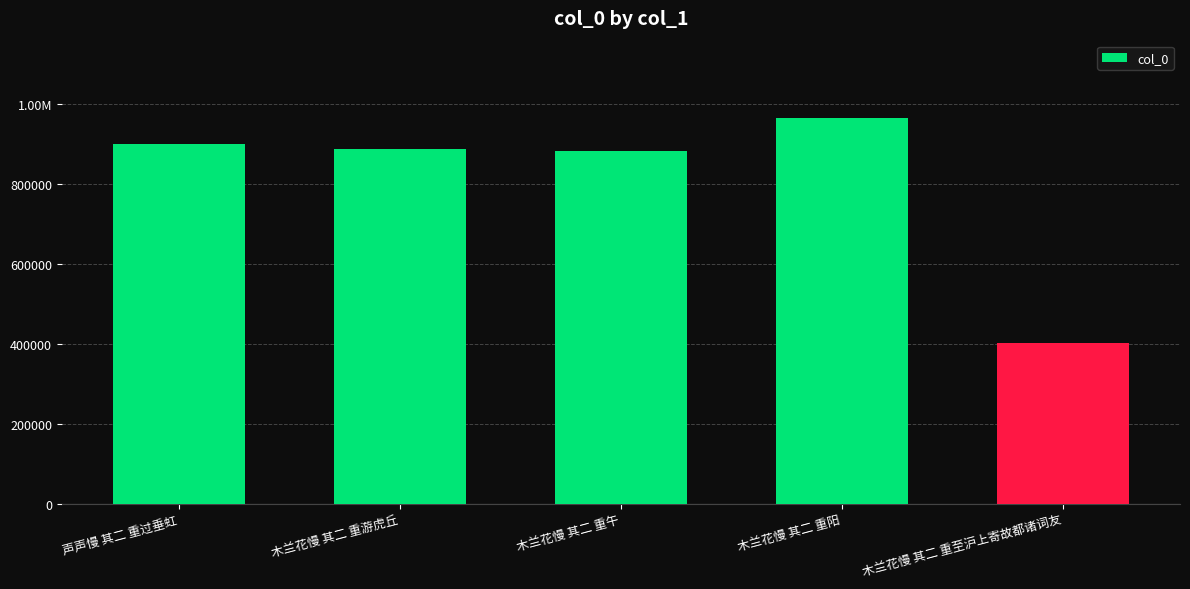

What is the difference between the second highest and minimum values?

497200